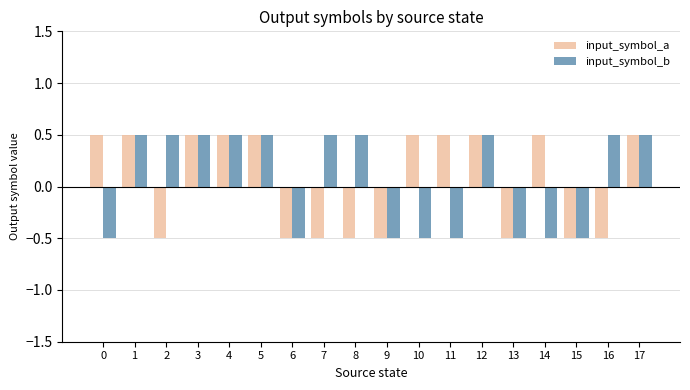

Reading left to right, list all the values displayed in this chart.

input_symbol_a: 0.5	0.5	-0.5	0.5	0.5	0.5	-0.5	-0.5	-0.5	-0.5	0.5	0.5	0.5	-0.5	0.5	-0.5	-0.5	0.5
input_symbol_b: -0.5	0.5	0.5	0.5	0.5	0.5	-0.5	0.5	0.5	-0.5	-0.5	-0.5	0.5	-0.5	-0.5	-0.5	0.5	0.5